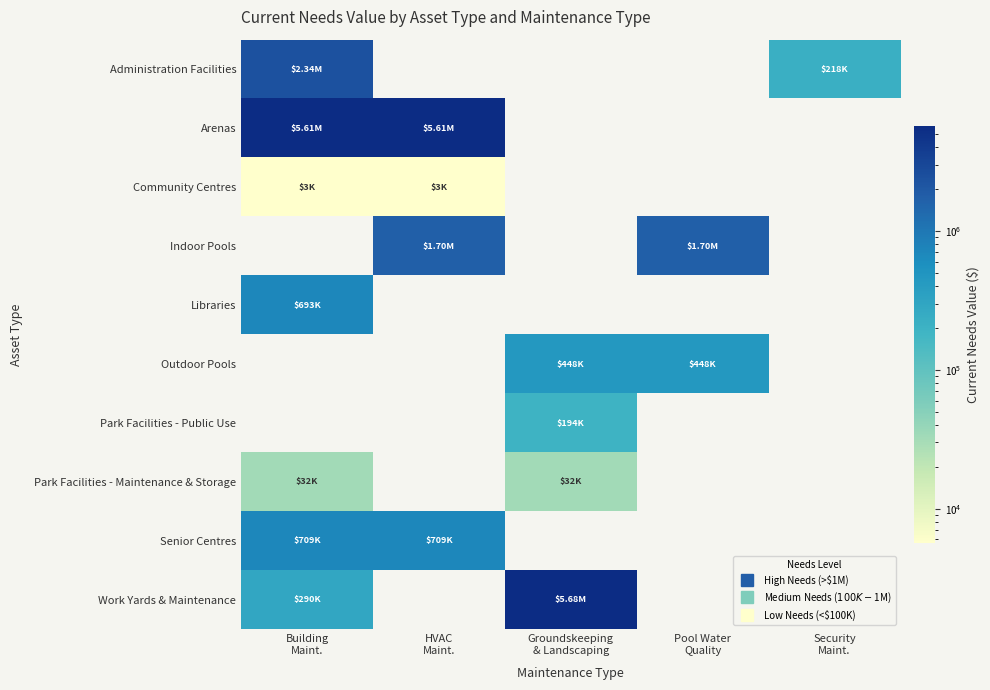

Reading left to right, what are all the values shown in this chart?

Administration Facilities: Building
Maint.=2344592.6	HVAC
Maint.=0.0	Groundskeeping
& Landscaping=0.0	Pool Water
Quality=0.0	Security
Maint.=218314.6
Arenas: Building
Maint.=5606799.4	HVAC
Maint.=5606799.4	Groundskeeping
& Landscaping=0.0	Pool Water
Quality=0.0	Security
Maint.=0.0
Community Centres: Building
Maint.=3010.0	HVAC
Maint.=3010.0	Groundskeeping
& Landscaping=0.0	Pool Water
Quality=0.0	Security
Maint.=0.0
Indoor Pools: Building
Maint.=0.0	HVAC
Maint.=1697114.6	Groundskeeping
& Landscaping=0.0	Pool Water
Quality=1697114.6	Security
Maint.=0.0
Libraries: Building
Maint.=692767.0	HVAC
Maint.=0.0	Groundskeeping
& Landscaping=0.0	Pool Water
Quality=0.0	Security
Maint.=0.0
Outdoor Pools: Building
Maint.=0.0	HVAC
Maint.=0.0	Groundskeeping
& Landscaping=448382.5	Pool Water
Quality=448382.5	Security
Maint.=0.0
Park Facilities - Public Use: Building
Maint.=0.0	HVAC
Maint.=0.0	Groundskeeping
& Landscaping=193769.1	Pool Water
Quality=0.0	Security
Maint.=0.0
Park Facilities - Maintenance & Storage: Building
Maint.=32142.7	HVAC
Maint.=0.0	Groundskeeping
& Landscaping=32142.7	Pool Water
Quality=0.0	Security
Maint.=0.0
Senior Centres: Building
Maint.=709164.5	HVAC
Maint.=709164.5	Groundskeeping
& Landscaping=0.0	Pool Water
Quality=0.0	Security
Maint.=0.0
Work Yards & Maintenance: Building
Maint.=290259.1	HVAC
Maint.=0.0	Groundskeeping
& Landscaping=5675234.4	Pool Water
Quality=0.0	Security
Maint.=0.0